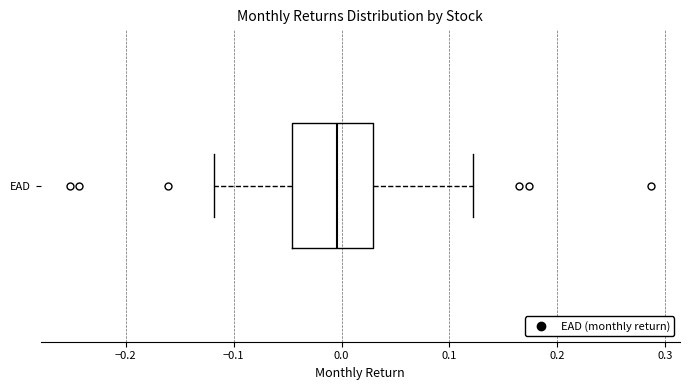

Read this box plot against the x-axis: the position of the median line, the range covered by the box, and the ends of both whiskers. The values are not printed on the chart, so give them approximately, as read against the axis.

median 0.00, box -0.05 to 0.03, whiskers -0.12 to 0.12